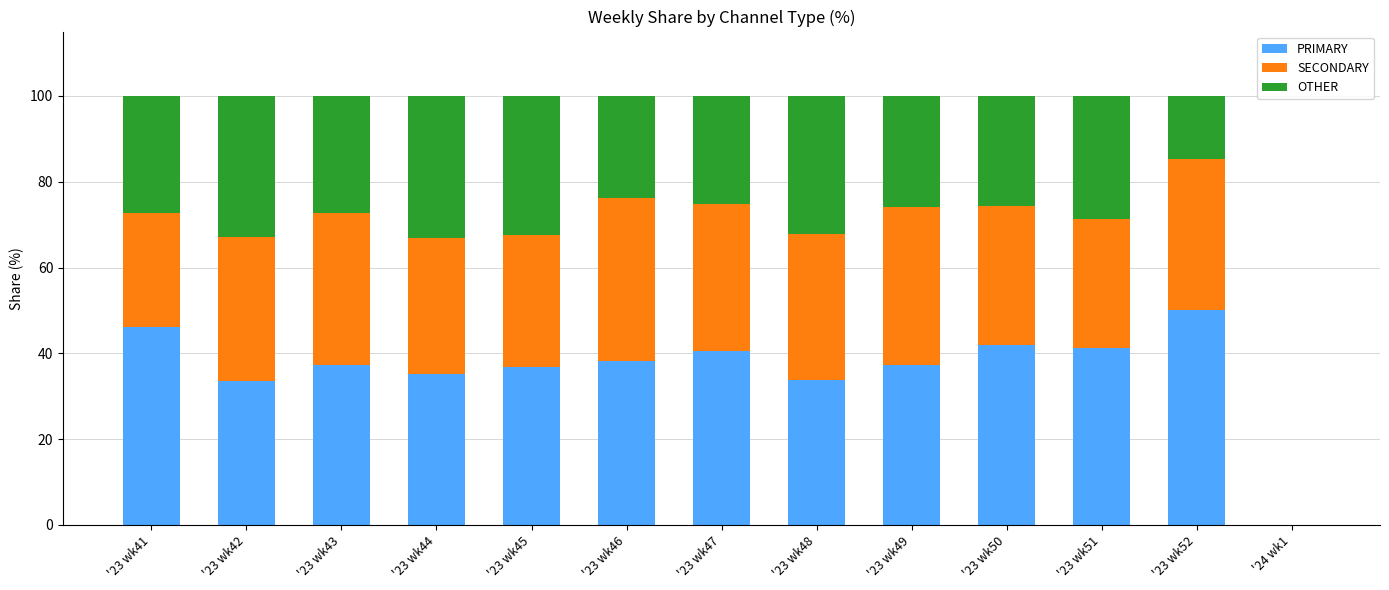

True or false: PRIMARY has a value of 35.3 at '23 wk44.

True